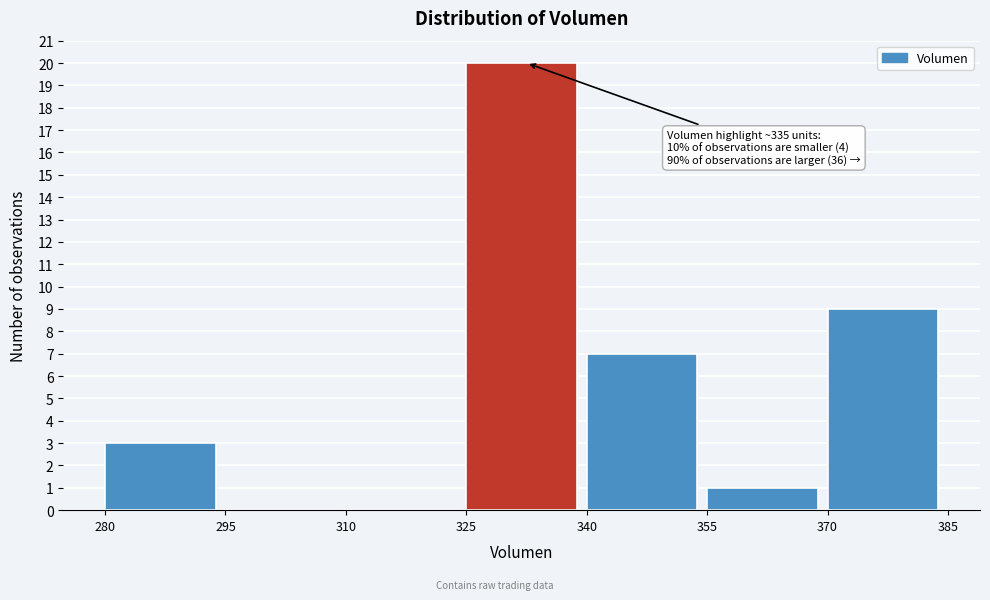

Which range on the x-axis has the tallest bar?

325 to 340